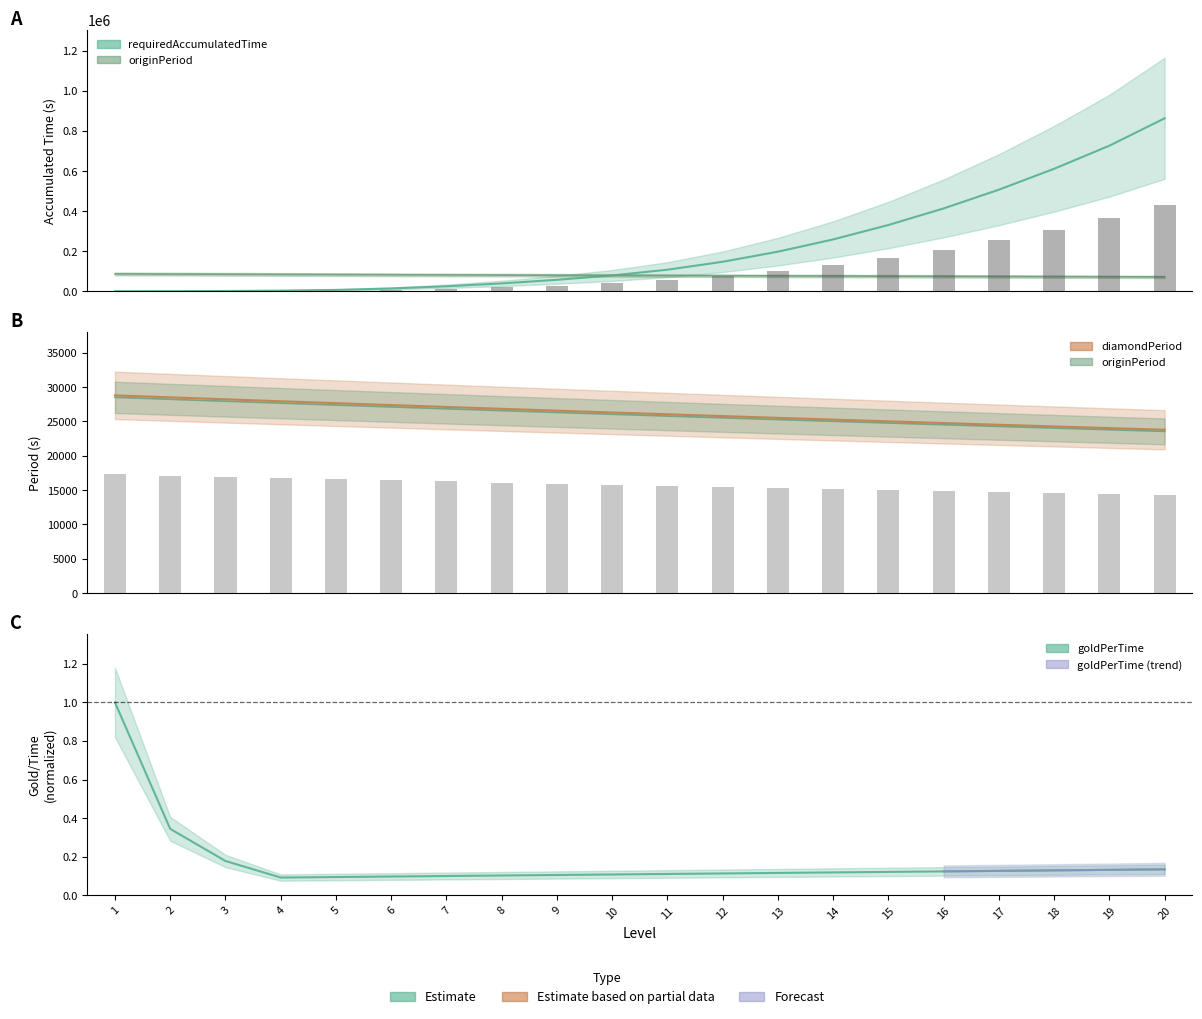

At which category is the sum across all series the highest?

20